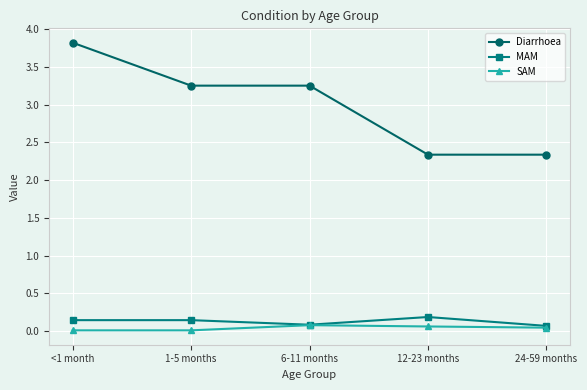

Is this an area chart (filled region under the line)?

No